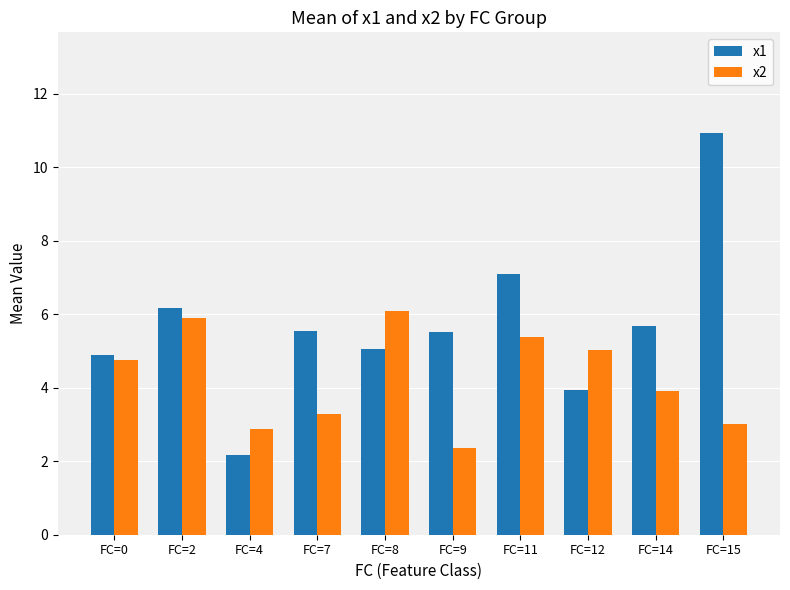

Rank the series by their average value, from highest to lowest.

x1, x2